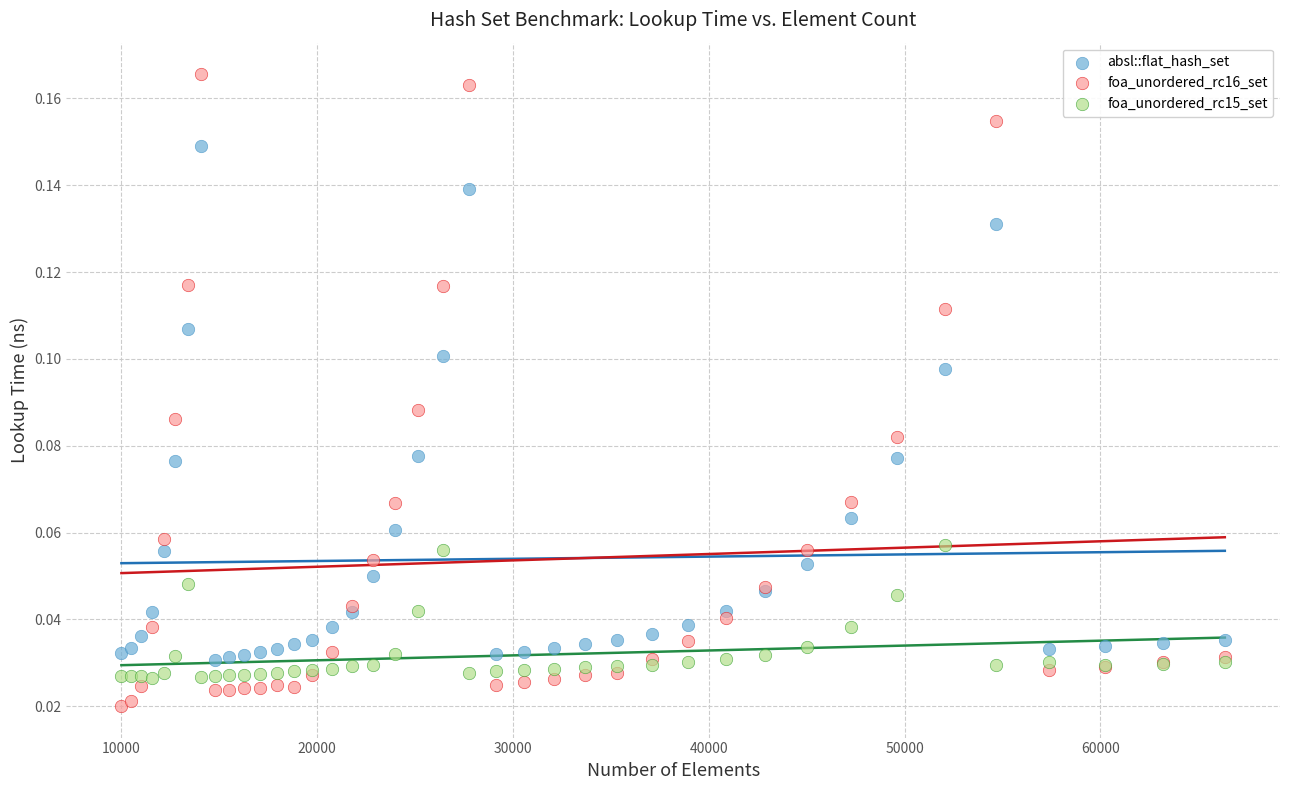

Which series reaches the maximum Y coordinate?

foa_unordered_rc16_set